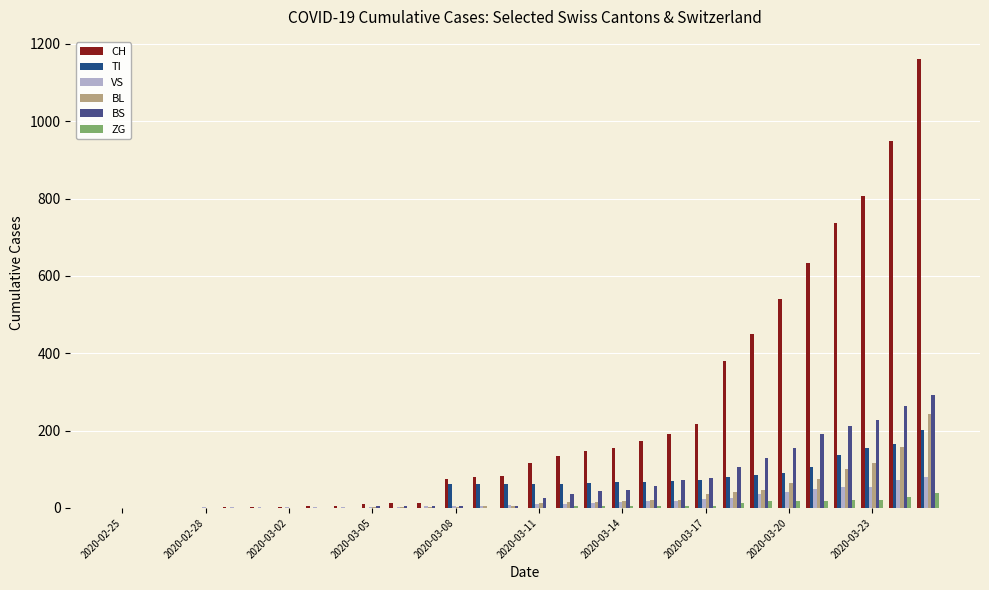

What is the greatest value displayed?

1160